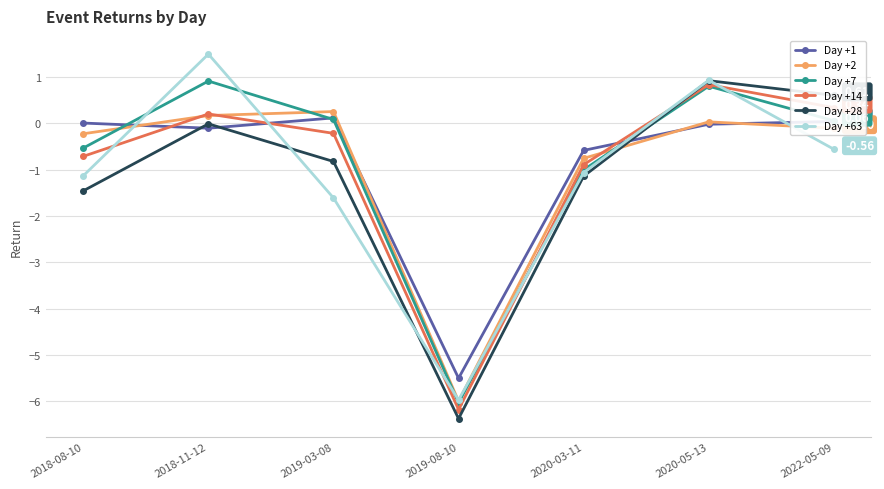

True or false: Day +2 has more than 1 points higher than both neighbors.

True